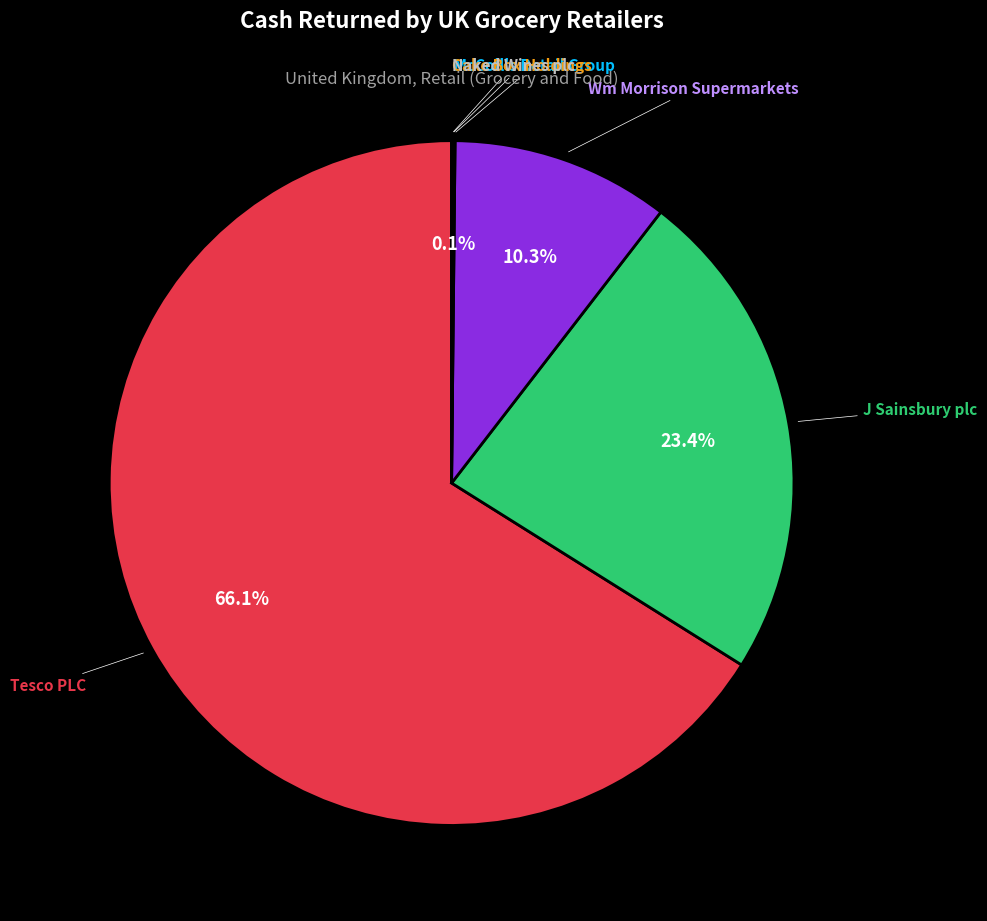

Which slice is the largest?

Tesco PLC